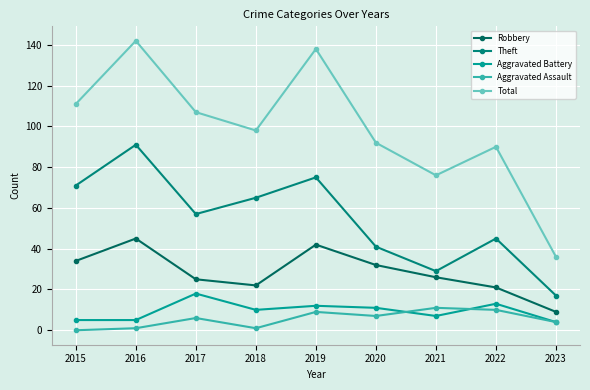

At which category does Total reach its first local valley?

2018